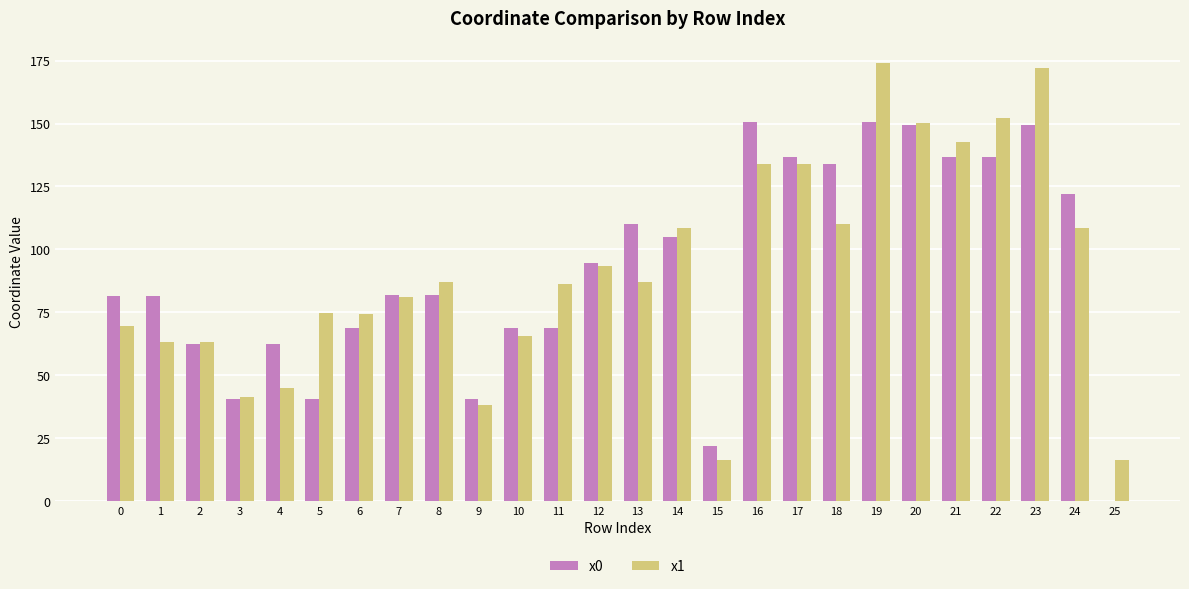

The x1 series shows 65.4 at 10. True or false?

True